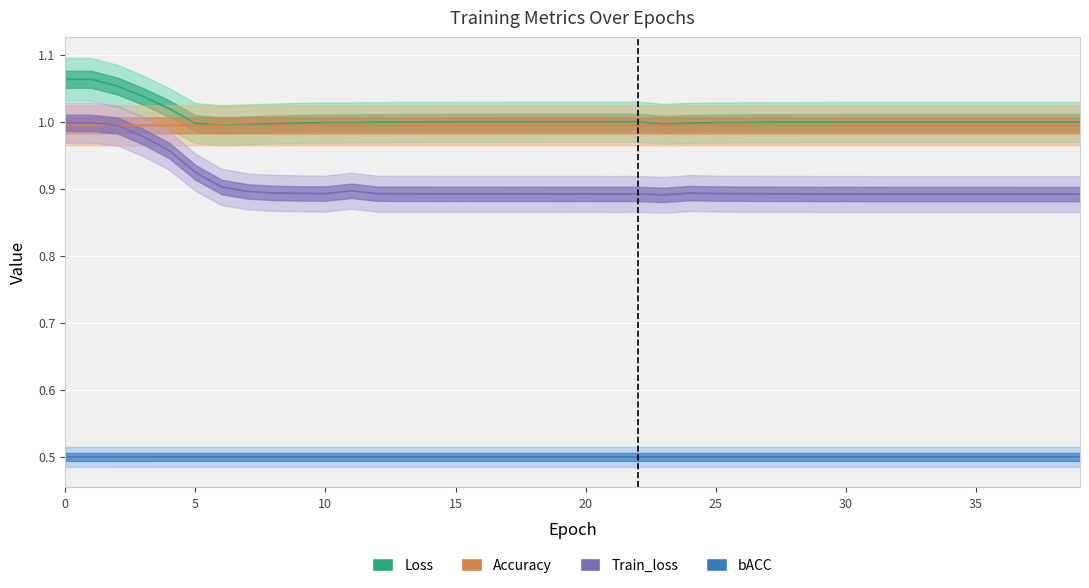

Reading left to right, transcribe all the data shown in this chart.

Loss: 1.1	1.1	1.1	1.0	1.0	1.0	1.0	1.0	1.0	1.0	1.0	1.0	1.0	1.0	1.0	1.0	1.0	1.0	1.0	1.0	1.0	1.0	1.0	1.0	1.0	1.0	1.0	1.0	1.0	1.0	1.0	1.0	1.0	1.0	1.0	1.0	1.0	1.0	1.0	1.0
Accuracy: 1.0	1.0	1.0	1.0	1.0	1.0	1.0	1.0	1.0	1.0	1.0	1.0	1.0	1.0	1.0	1.0	1.0	1.0	1.0	1.0	1.0	1.0	1.0	1.0	1.0	1.0	1.0	1.0	1.0	1.0	1.0	1.0	1.0	1.0	1.0	1.0	1.0	1.0	1.0	1.0
Train_loss: 1.0	1.0	1.0	1.0	1.0	0.9	0.9	0.9	0.9	0.9	0.9	0.9	0.9	0.9	0.9	0.9	0.9	0.9	0.9	0.9	0.9	0.9	0.9	0.9	0.9	0.9	0.9	0.9	0.9	0.9	0.9	0.9	0.9	0.9	0.9	0.9	0.9	0.9	0.9	0.9
bACC: 0.5	0.5	0.5	0.5	0.5	0.5	0.5	0.5	0.5	0.5	0.5	0.5	0.5	0.5	0.5	0.5	0.5	0.5	0.5	0.5	0.5	0.5	0.5	0.5	0.5	0.5	0.5	0.5	0.5	0.5	0.5	0.5	0.5	0.5	0.5	0.5	0.5	0.5	0.5	0.5